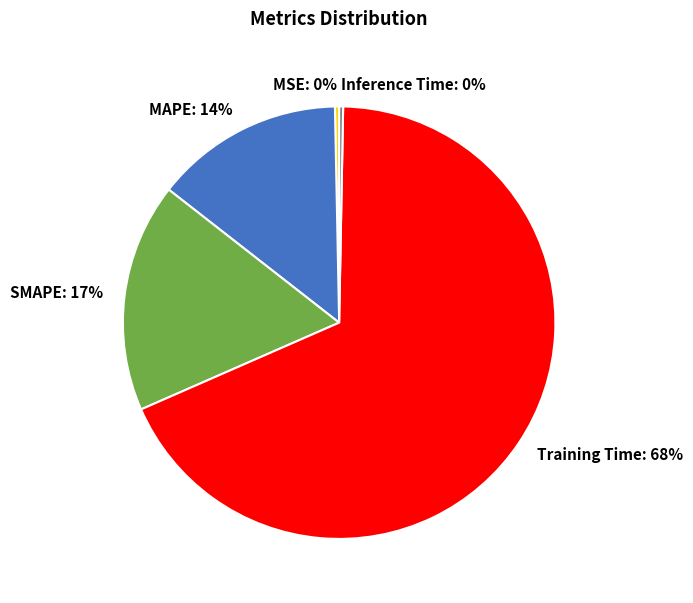

Do MAPE and MSE together represent more than half of the pie?

No